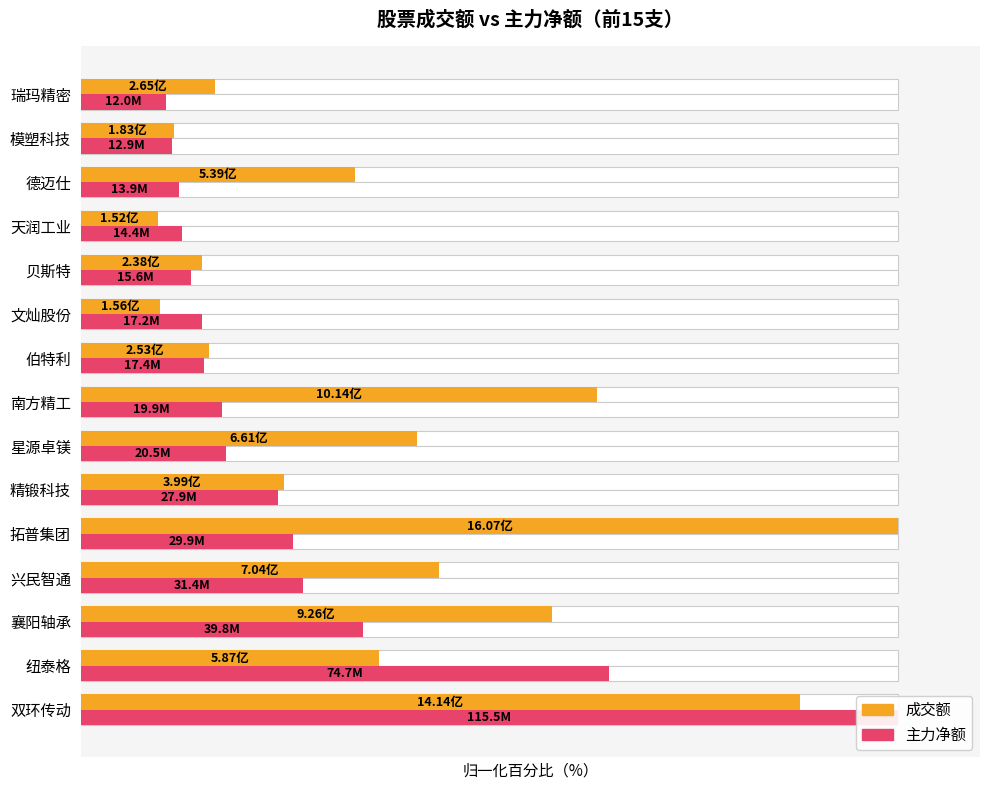

Rank the categories by 成交额 value from lowest to highest.

天润工业, 文灿股份, 模塑科技, 贝斯特, 伯特利, 瑞玛精密, 精锻科技, 德迈仕, 纽泰格, 星源卓镁, 兴民智通, 襄阳轴承, 南方精工, 双环传动, 拓普集团